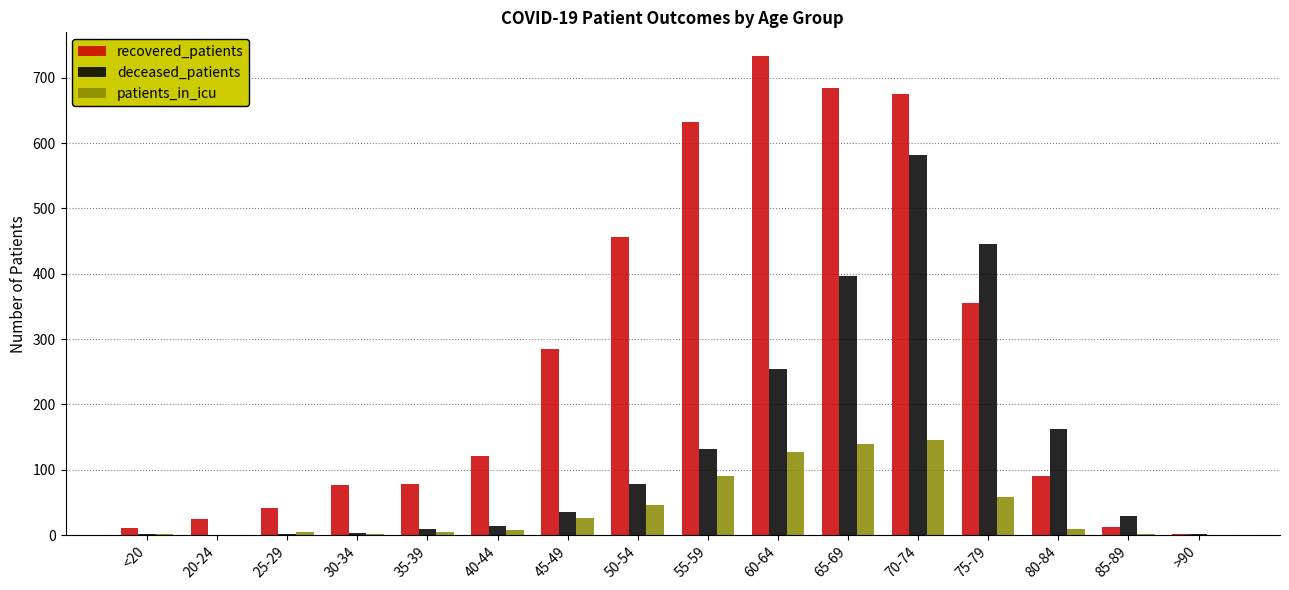

Which series changed the most between 35-39 and 55-59?

recovered_patients